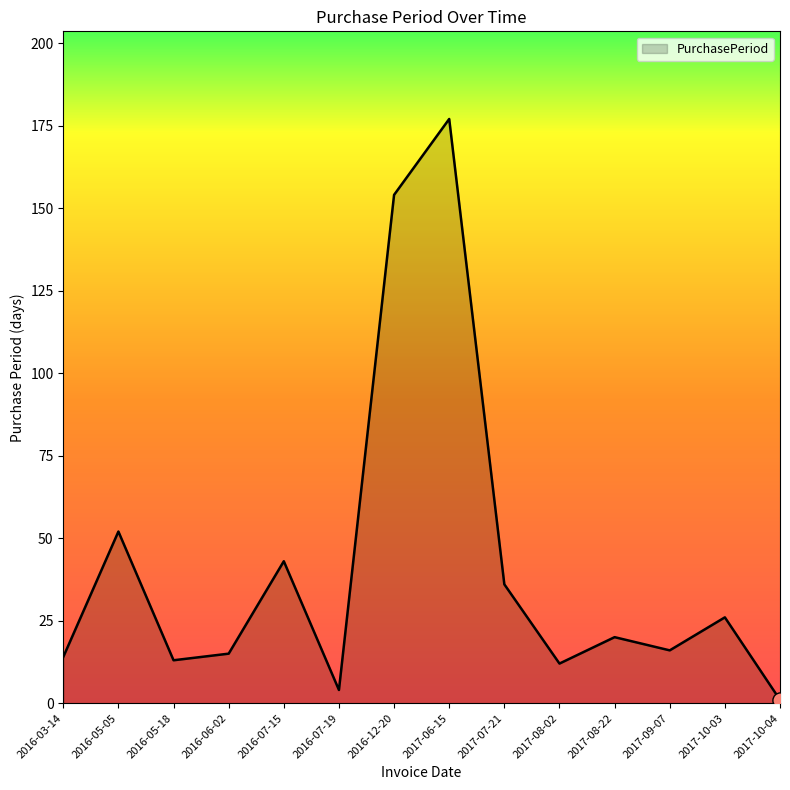

Which has a higher value, 2016-05-05 or 2017-10-03?

2016-05-05